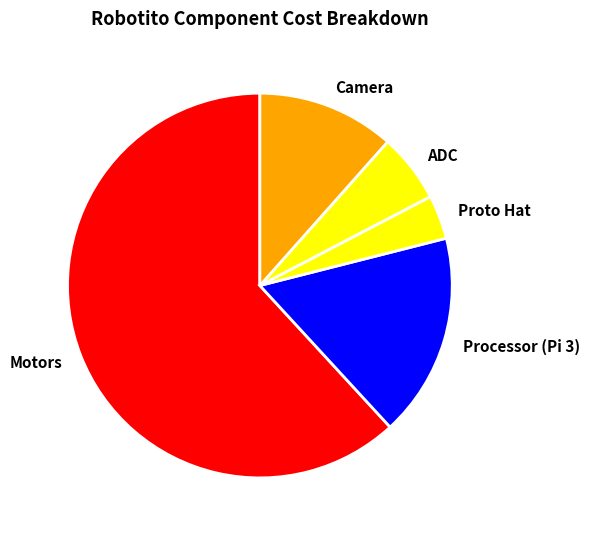

The Processor (Pi 3) slice represents 17% of the pie. True or false?

True